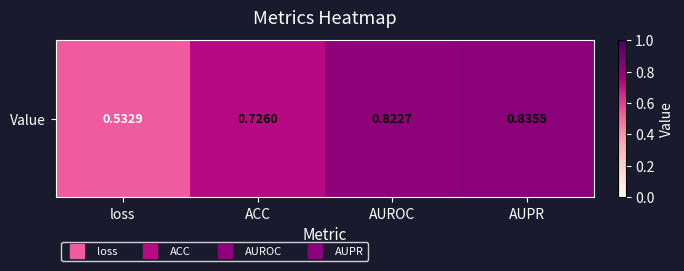

What is the difference between the maximum and minimum values?

0.3